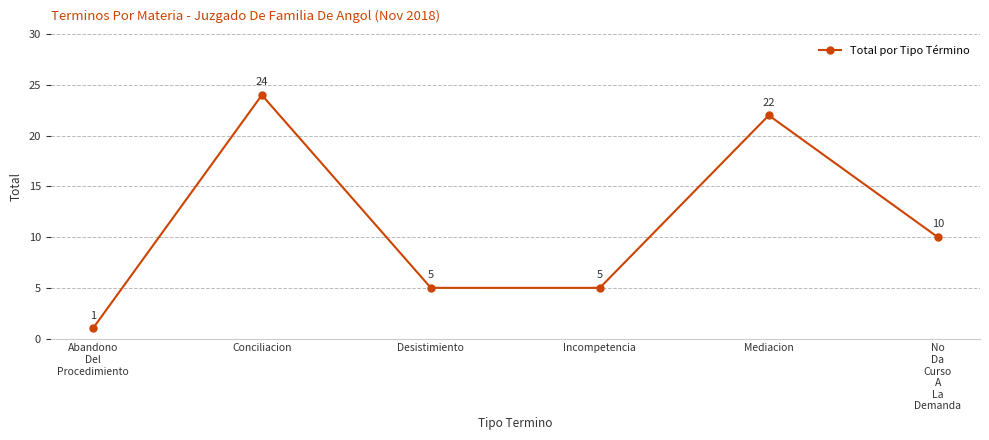

What is the label of the 5th point from the right?

Conciliacion